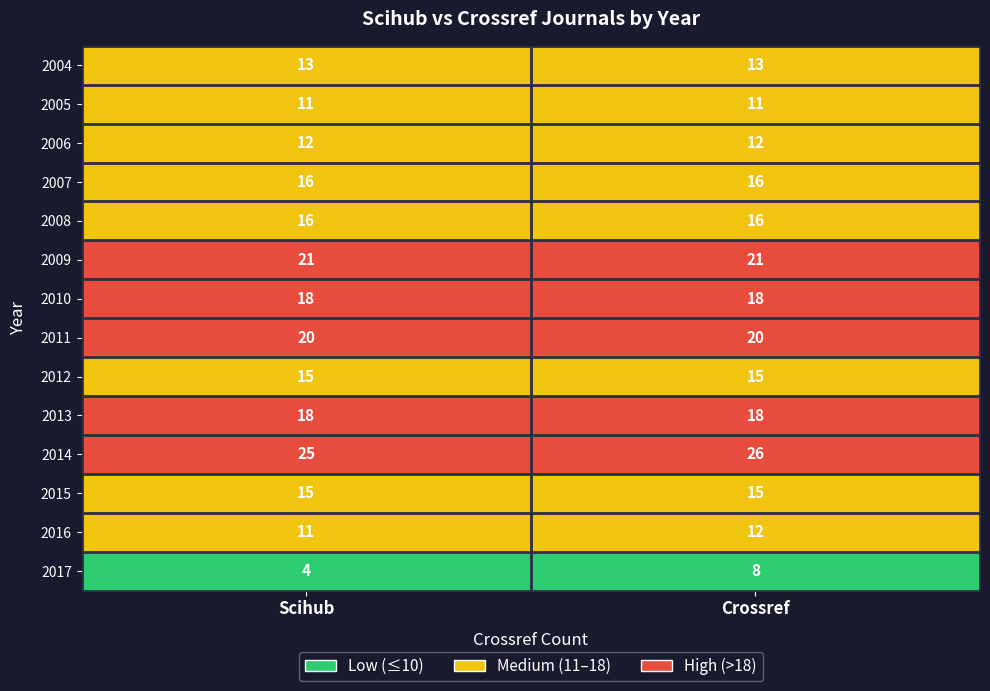

At which category does the chart reach its minimum across all series?

Scihub